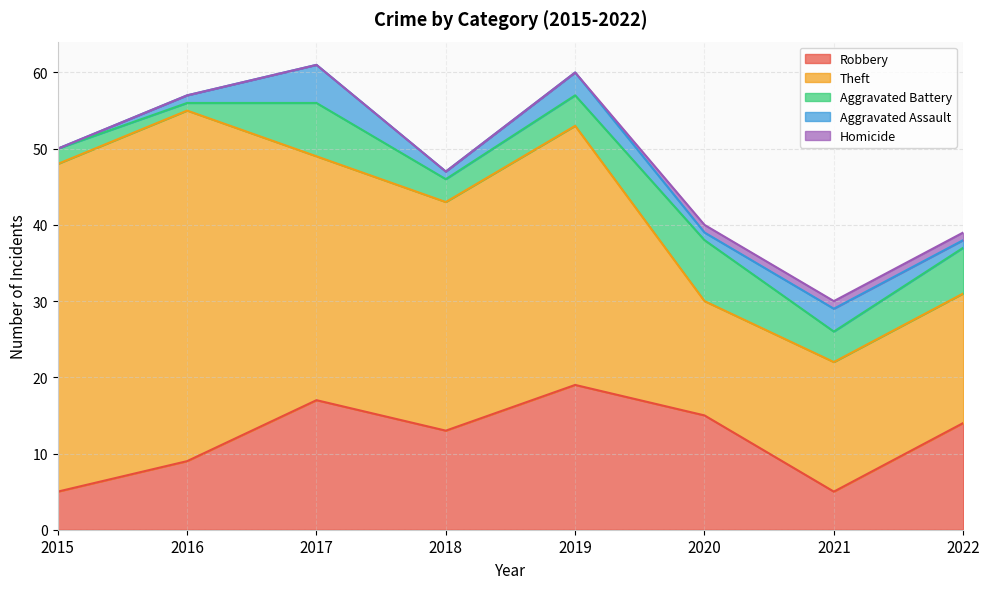

What is the difference between the maximum and second lowest values in the Robbery series?

14